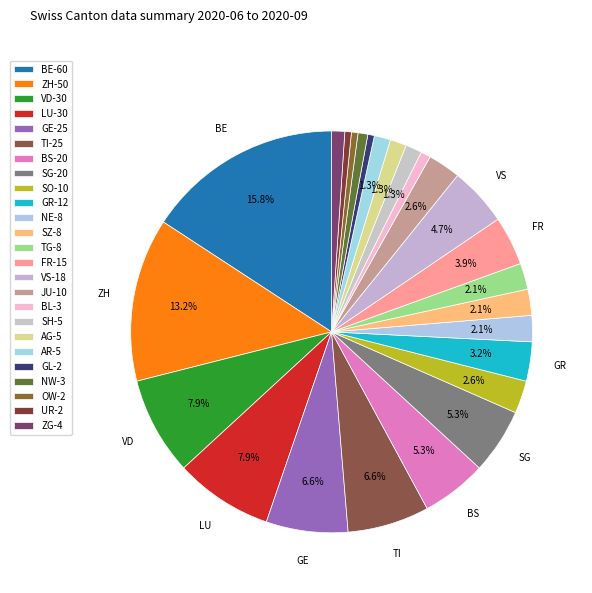

How many segments does this pie chart have?

25